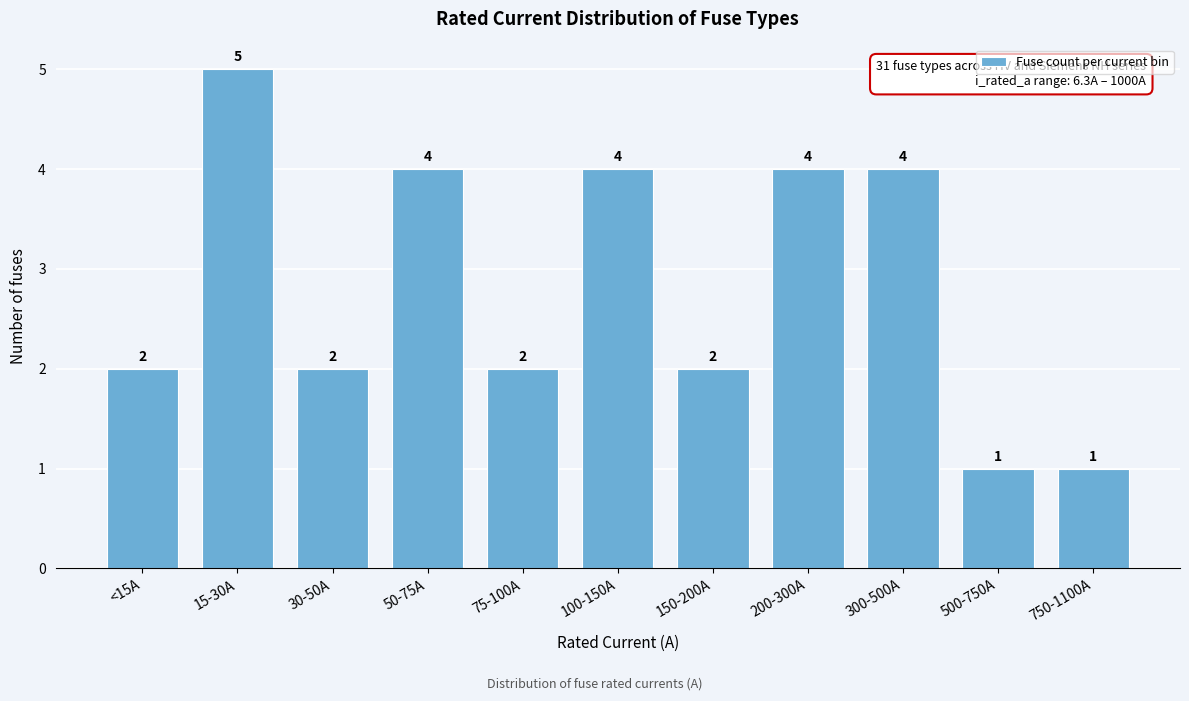

Reading left to right, transcribe all the data shown in this chart.

<15A=2	15-30A=5	30-50A=2	50-75A=4	75-100A=2	100-150A=4	150-200A=2	200-300A=4	300-500A=4	500-750A=1	750-1100A=1